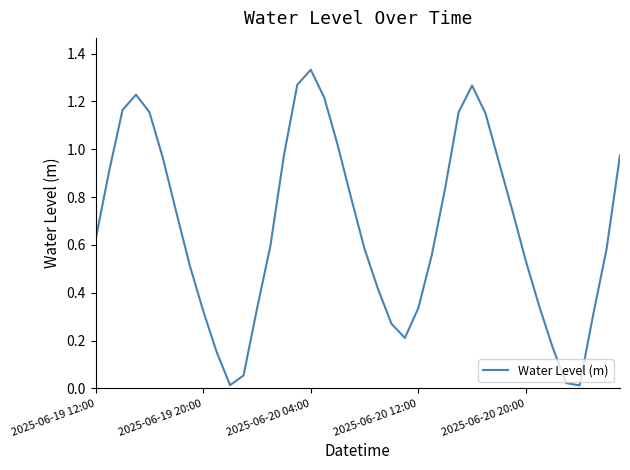

How many lines are shown in the chart?

1